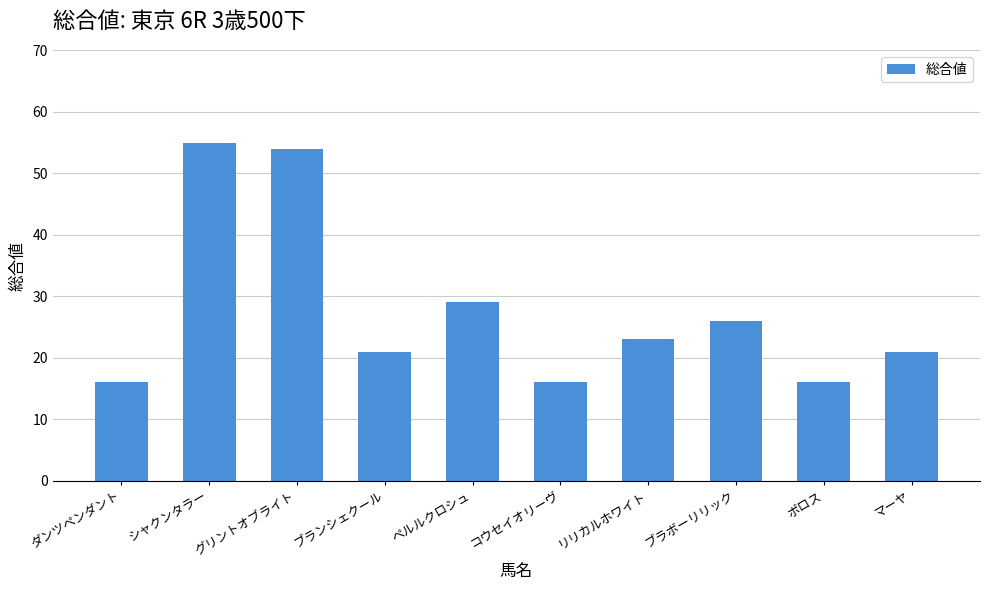

What is the greatest value displayed?

55